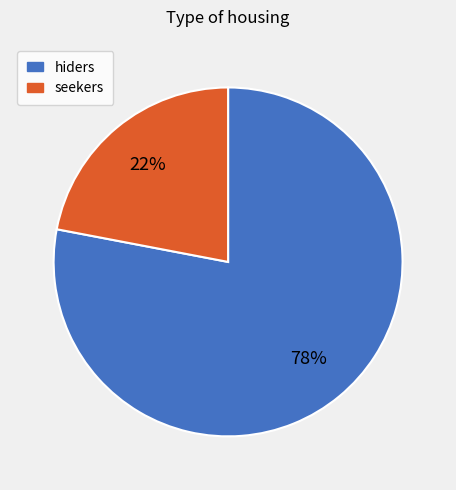

Combined, do seekers and hiders account for over 50%?

Yes